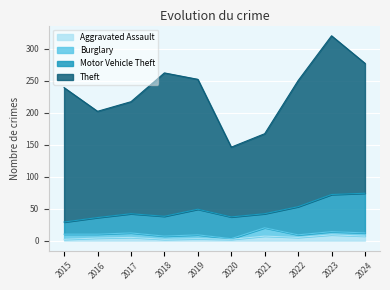

True or false: Burglary and Motor Vehicle Theft intersect in this chart.

False